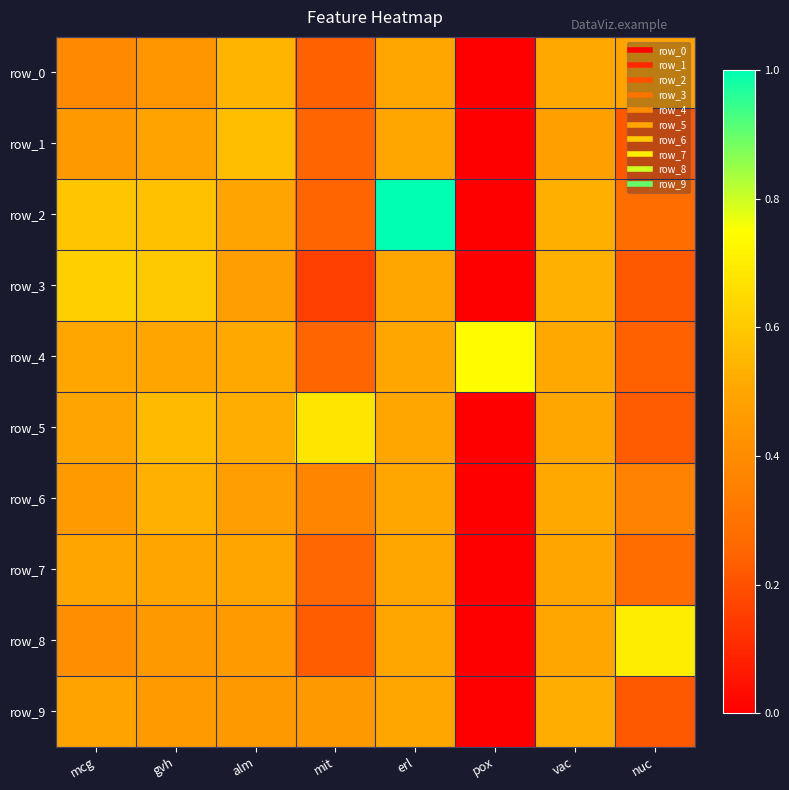

Count the row_7 values in the range 0 to 1.

8